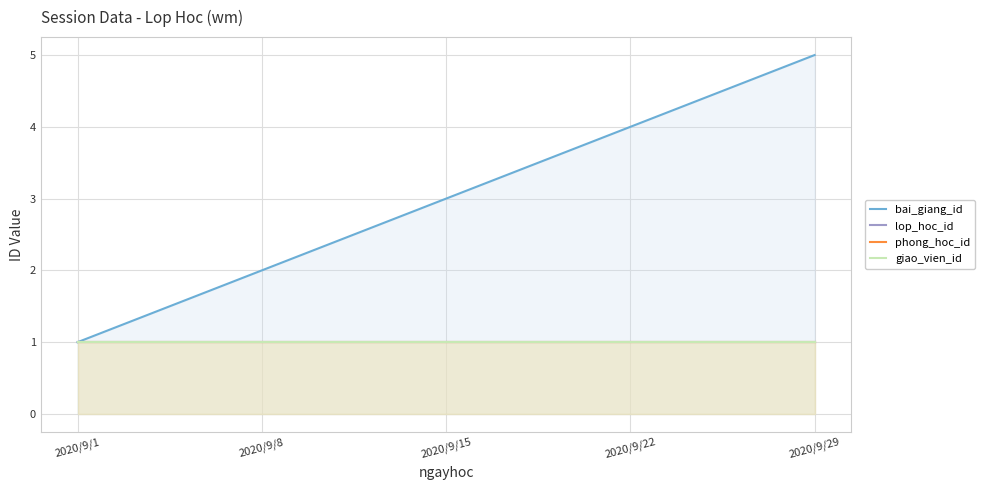

Reading right to left, transcribe all the data shown in this chart.

bai_giang_id: 2020/9/29=5	2020/9/22=4	2020/9/15=3	2020/9/8=2	2020/9/1=1
lop_hoc_id: 2020/9/29=1	2020/9/22=1	2020/9/15=1	2020/9/8=1	2020/9/1=1
phong_hoc_id: 2020/9/29=1	2020/9/22=1	2020/9/15=1	2020/9/8=1	2020/9/1=1
giao_vien_id: 2020/9/29=1	2020/9/22=1	2020/9/15=1	2020/9/8=1	2020/9/1=1